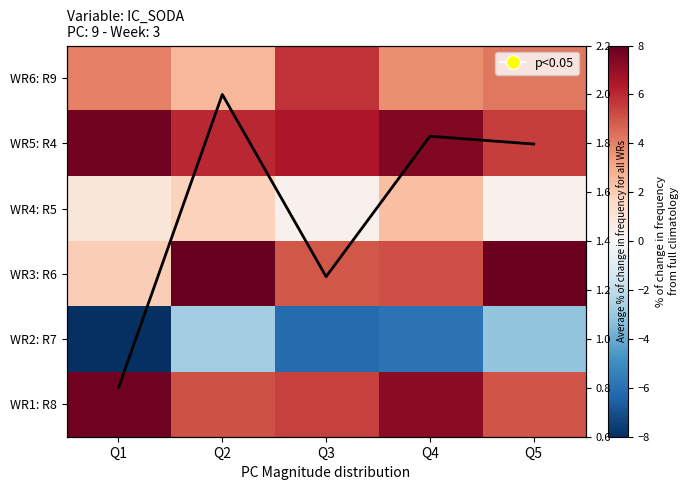

At which category is the sum across all series the highest?

Q2